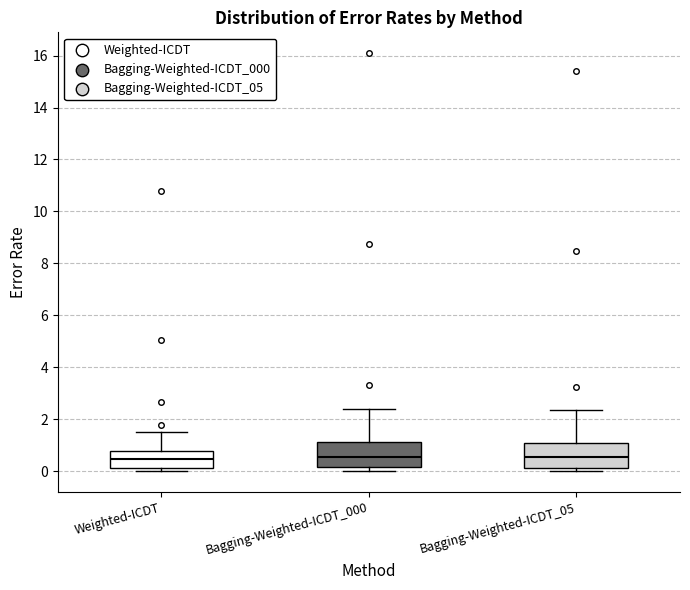

Reading left to right, transcribe this box plot: for each box, give where its median line is, the range the box spans, and where its two whiskers end, as read against the y-axis. The values are not printed on the chart, so give them approximately, as read against the axis.

Weighted-ICDT: median 0.4, box 0.2 to 0.8, whiskers 0.0 to 1.6
Bagging-Weighted-ICDT_000: median 0.6, box 0.2 to 1.2, whiskers 0.0 to 2.4
Bagging-Weighted-ICDT_05: median 0.6, box 0.2 to 1.2, whiskers 0.0 to 2.4